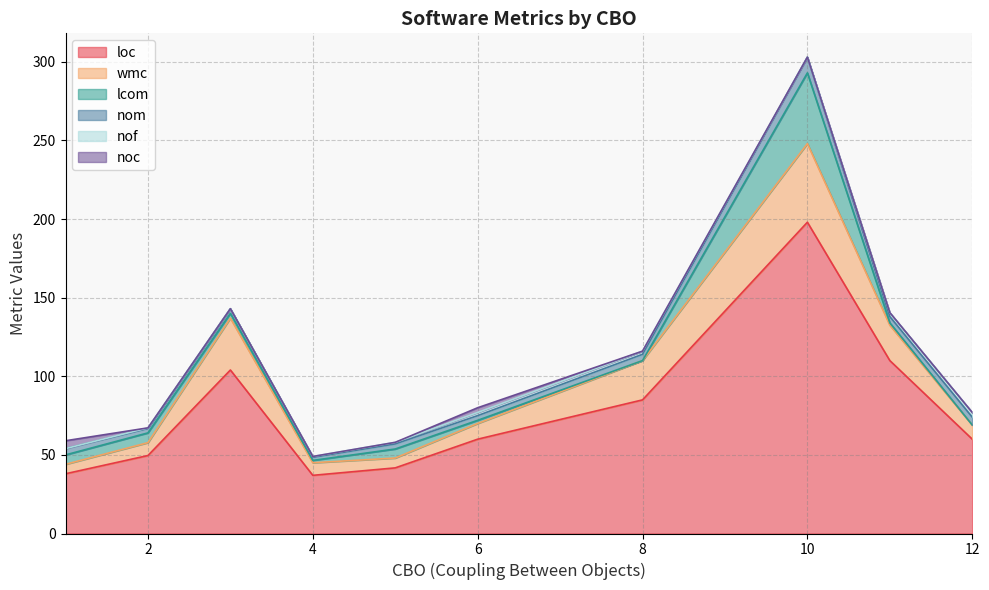

Is the value of noc at 4 greater than the value of nom at 2?

No